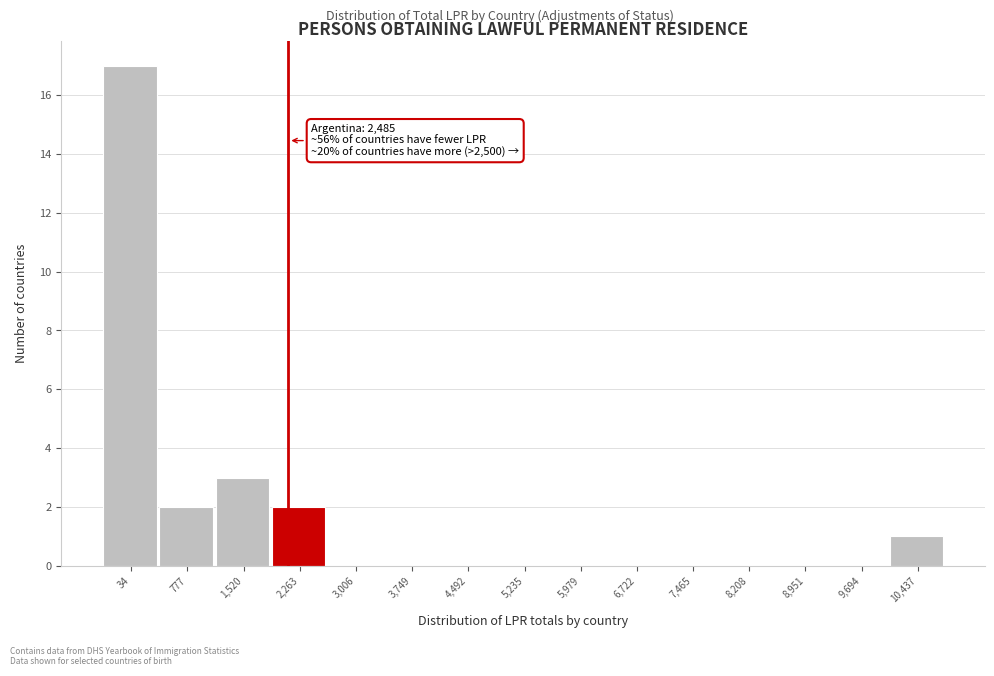

Reading right to left, list all the values displayed in this chart.

10,437=1	9,694=0	8,951=0	8,208=0	7,465=0	6,722=0	5,979=0	5,235=0	4,492=0	3,749=0	3,006=0	2,263=2	1,520=3	777=2	34=17